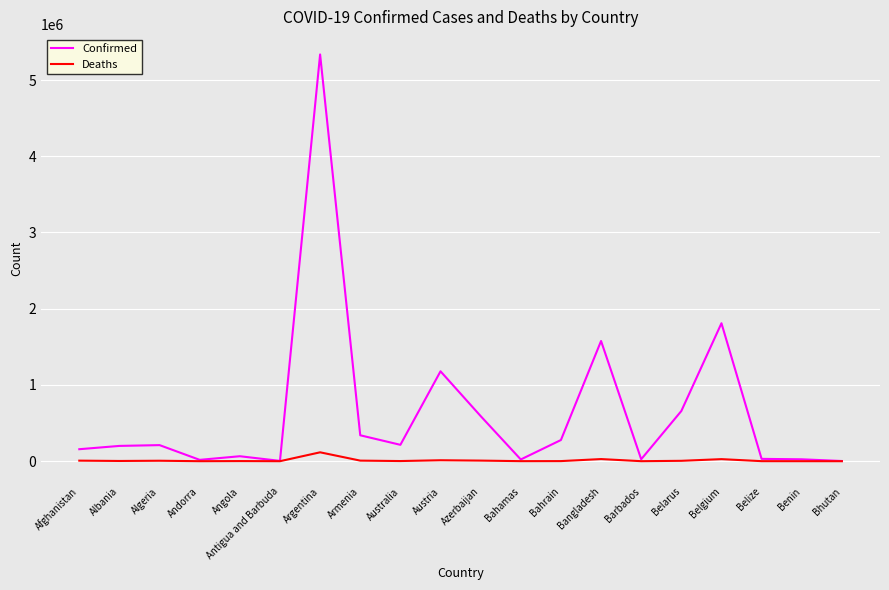

What is the greatest value displayed?

5335310